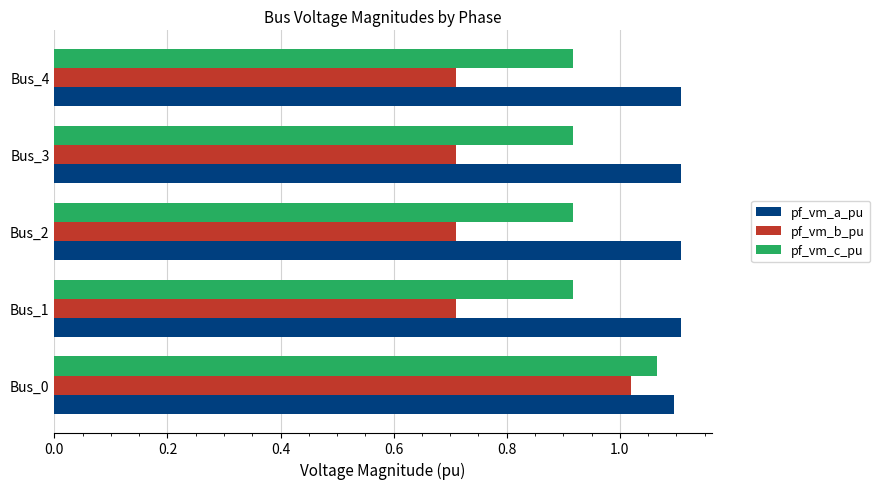

What are all the series names shown in the legend?

pf_vm_a_pu, pf_vm_b_pu, pf_vm_c_pu